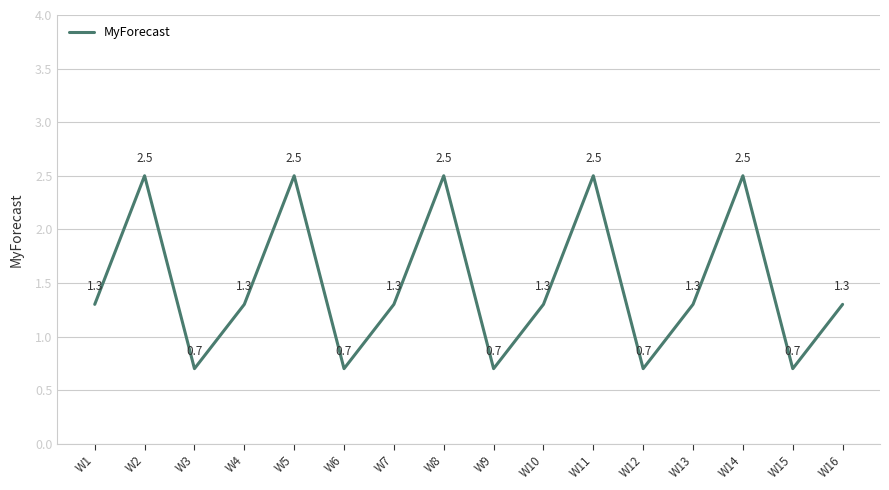

True or false: the data shows 0.4 at W9.

False